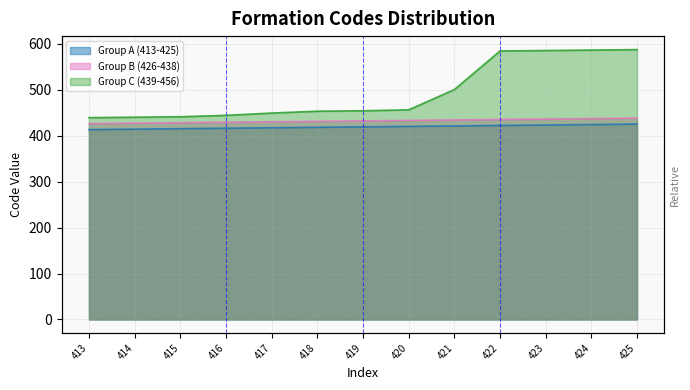

The value of Group A (413-425) at 421 is 548. True or false?

False